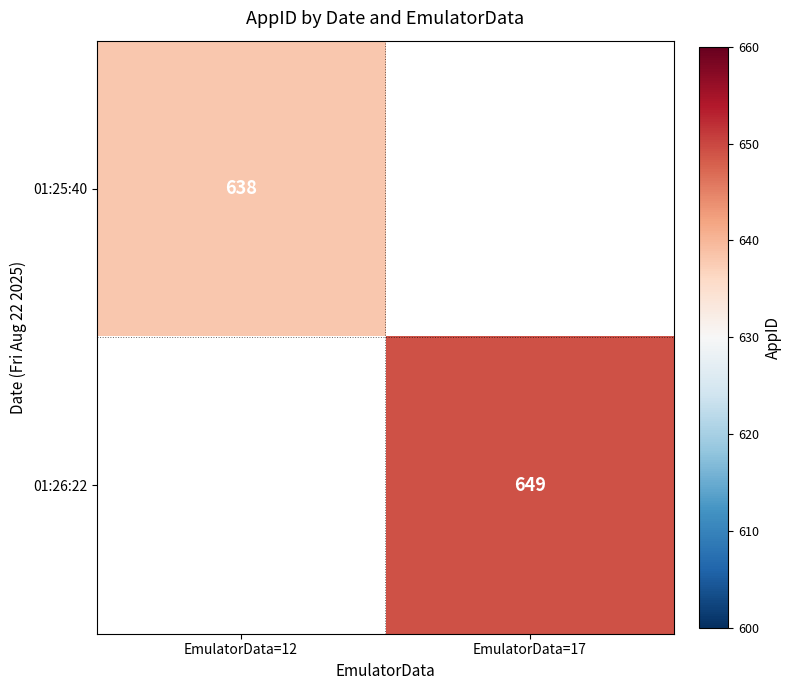

Is it true that 01:25:40 equals 1115 at EmulatorData=12?

False